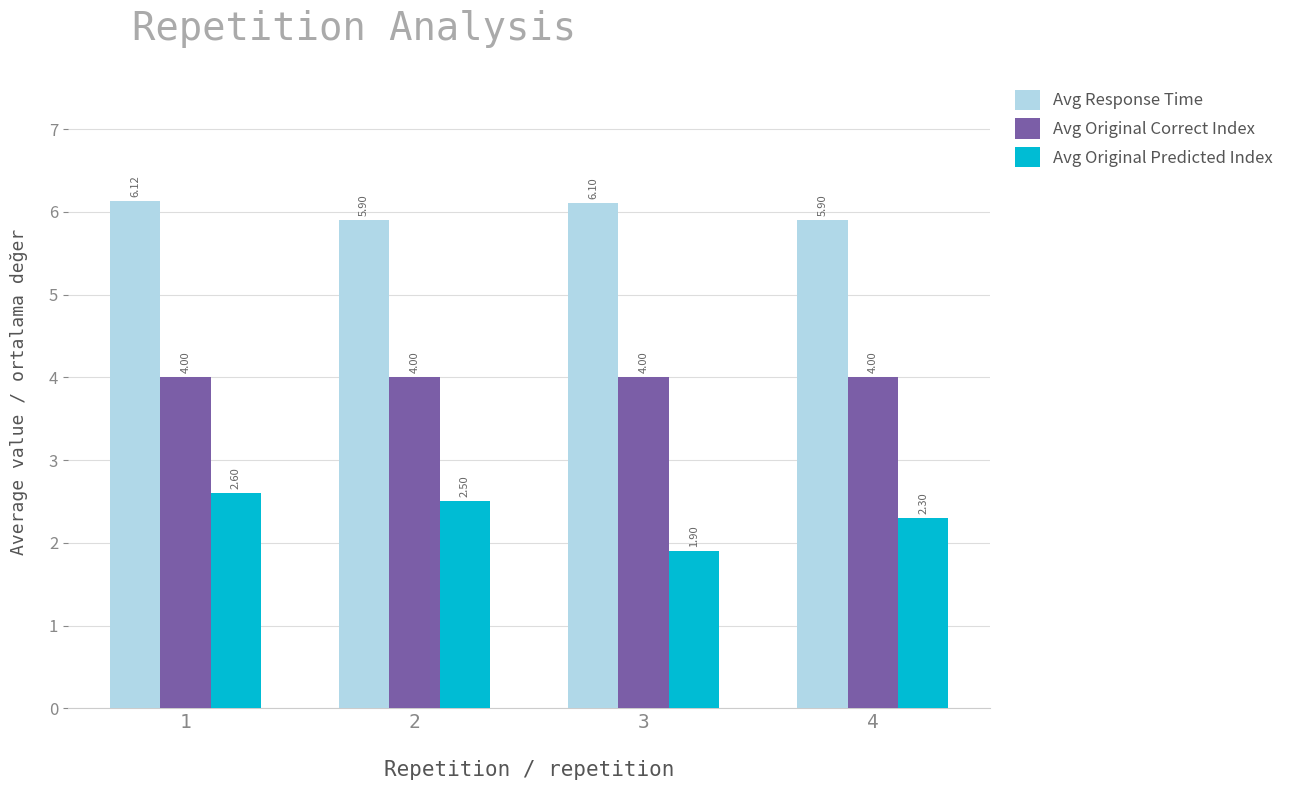

What is the difference between the second highest and second lowest values in the Avg Response Time series?

0.2